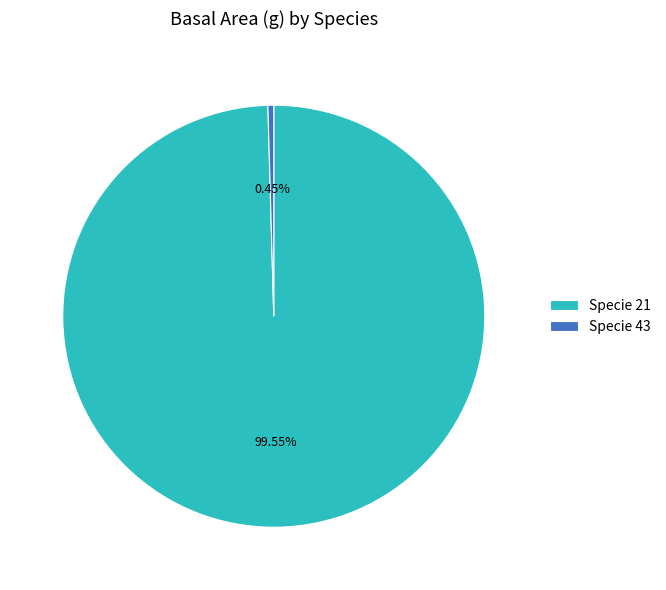

Rank the categories by value from lowest to highest.

Specie 43, Specie 21